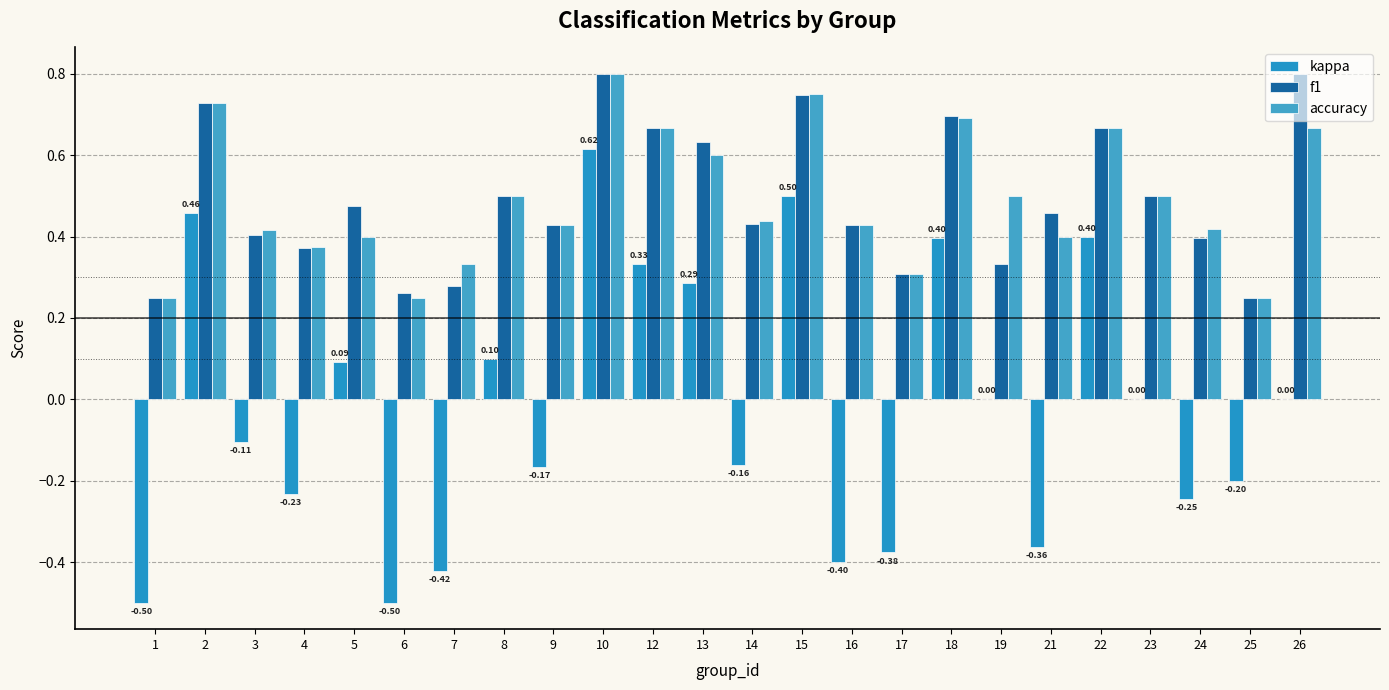

Does the chart contain stacked bars?

No